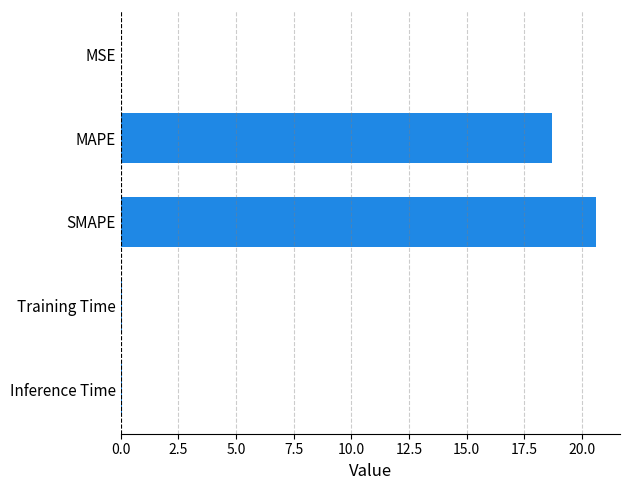

The value at Training Time is 0.0. True or false?

True